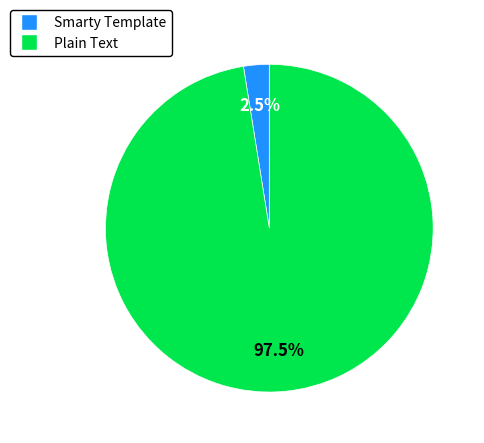

Which has a higher value, Smarty Template or Plain Text?

Plain Text